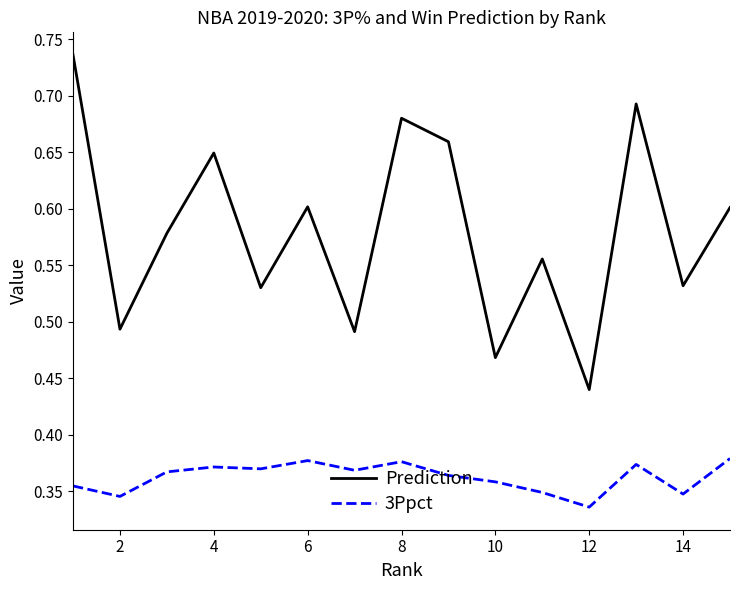

Which series has the largest range (max minus min)?

Prediction